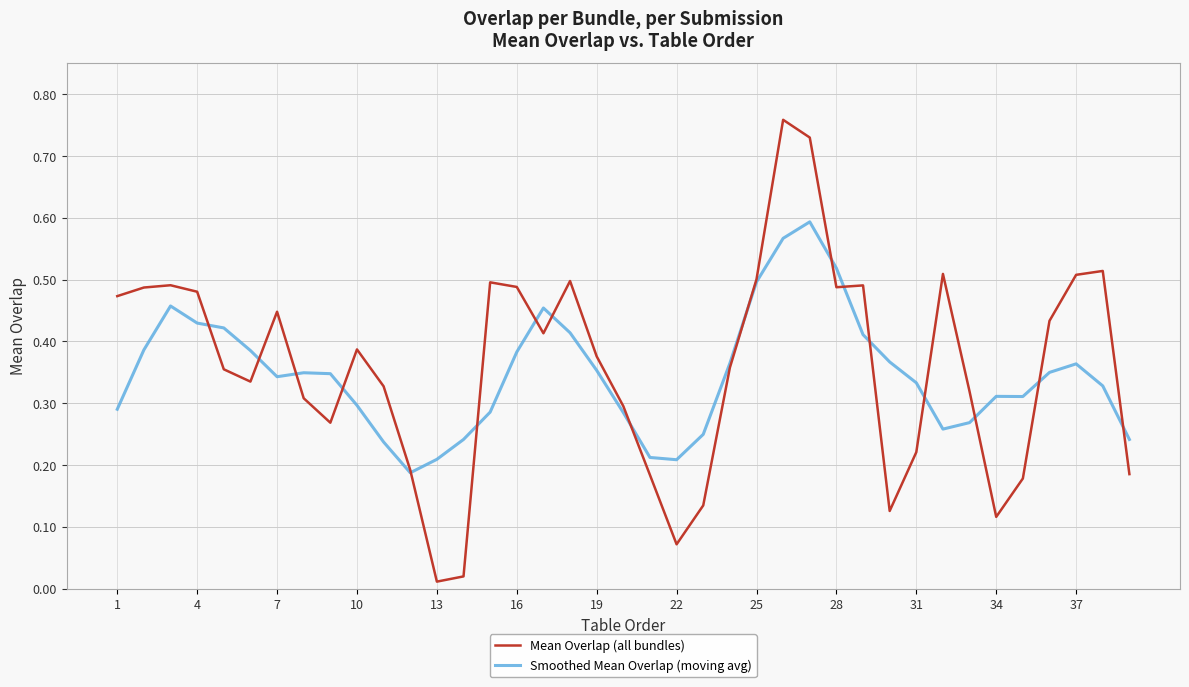

Which series has the widest spread of values?

Mean Overlap (all bundles)